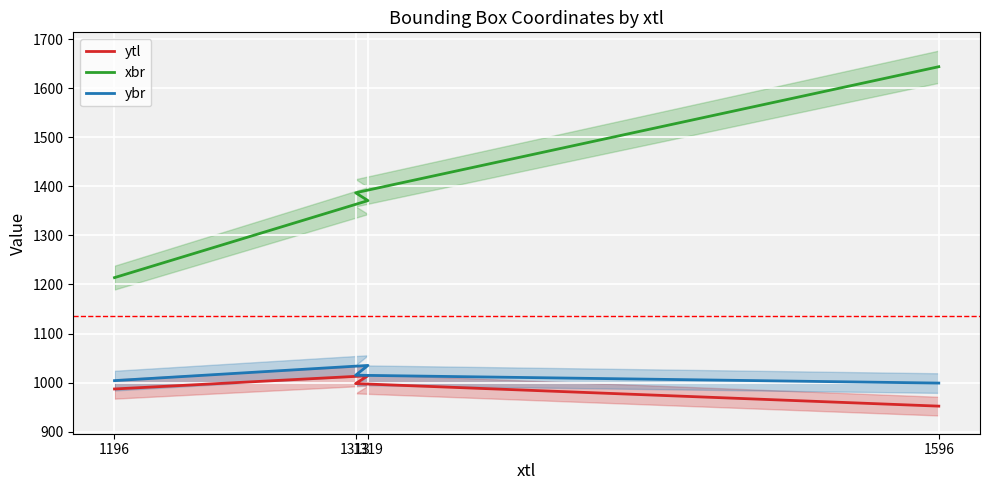

True or false: xbr has a value of 771 at 1596.

False